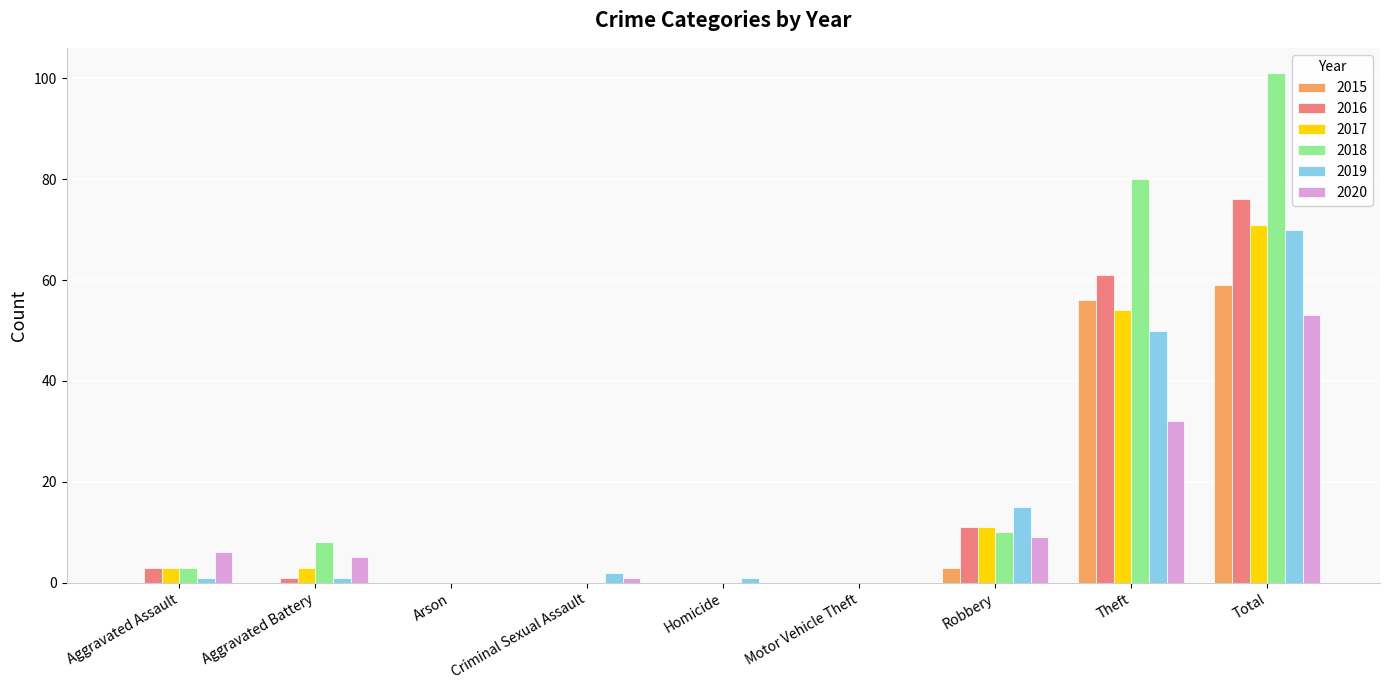

Reading left to right, what are all the values shown in this chart?

2015: Aggravated Assault=0	Aggravated Battery=0	Arson=0	Criminal Sexual Assault=0	Homicide=0	Motor Vehicle Theft=0	Robbery=3	Theft=56	Total=59
2016: Aggravated Assault=3	Aggravated Battery=1	Arson=0	Criminal Sexual Assault=0	Homicide=0	Motor Vehicle Theft=0	Robbery=11	Theft=61	Total=76
2017: Aggravated Assault=3	Aggravated Battery=3	Arson=0	Criminal Sexual Assault=0	Homicide=0	Motor Vehicle Theft=0	Robbery=11	Theft=54	Total=71
2018: Aggravated Assault=3	Aggravated Battery=8	Arson=0	Criminal Sexual Assault=0	Homicide=0	Motor Vehicle Theft=0	Robbery=10	Theft=80	Total=101
2019: Aggravated Assault=1	Aggravated Battery=1	Arson=0	Criminal Sexual Assault=2	Homicide=1	Motor Vehicle Theft=0	Robbery=15	Theft=50	Total=70
2020: Aggravated Assault=6	Aggravated Battery=5	Arson=0	Criminal Sexual Assault=1	Homicide=0	Motor Vehicle Theft=0	Robbery=9	Theft=32	Total=53